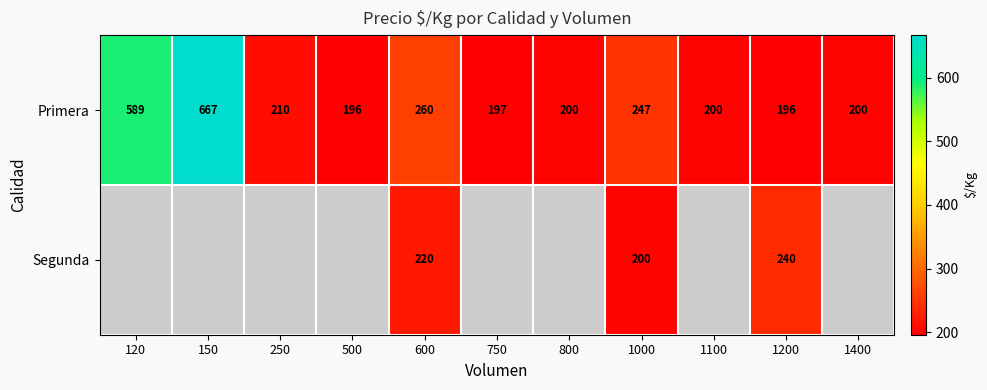

Which has a higher value, 120 or 800?

120